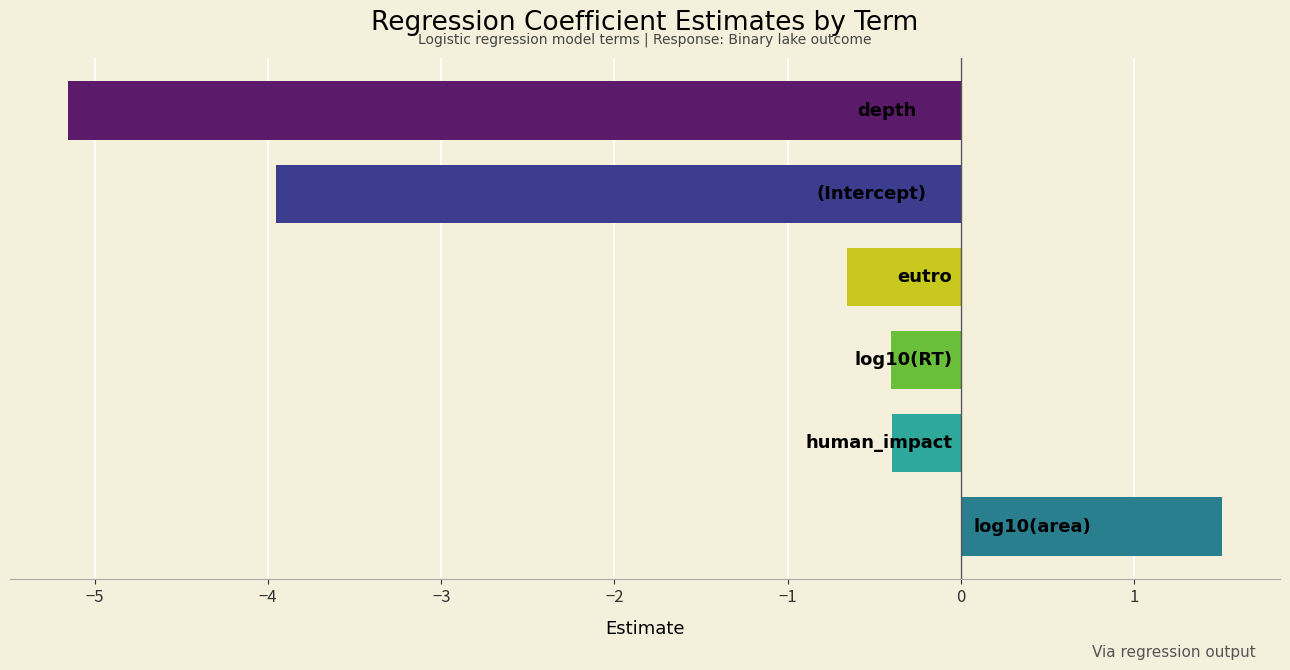

What is the average value?

-1.5